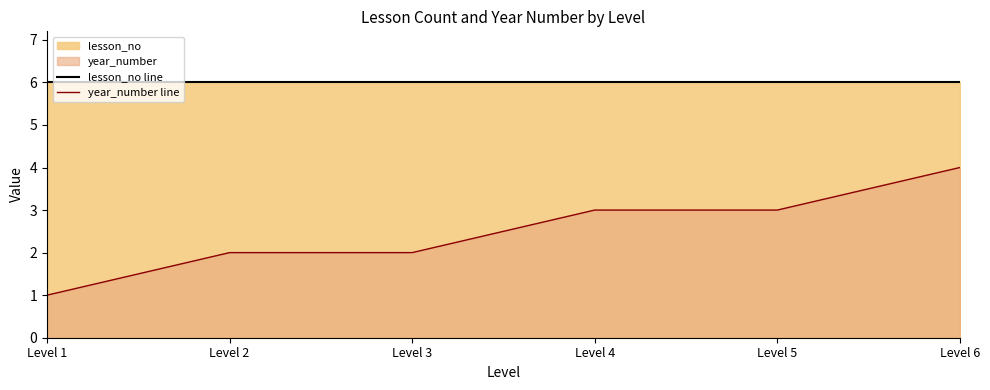

What is the sum of all lesson_no line values?

36